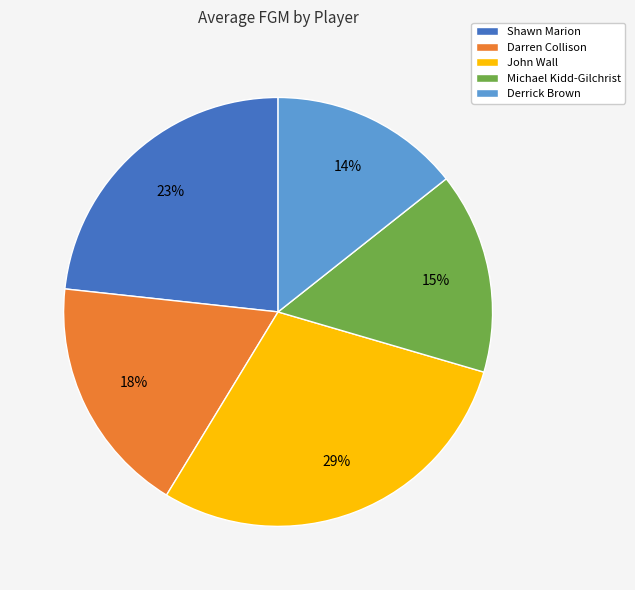

How many slices are in this pie chart?

5